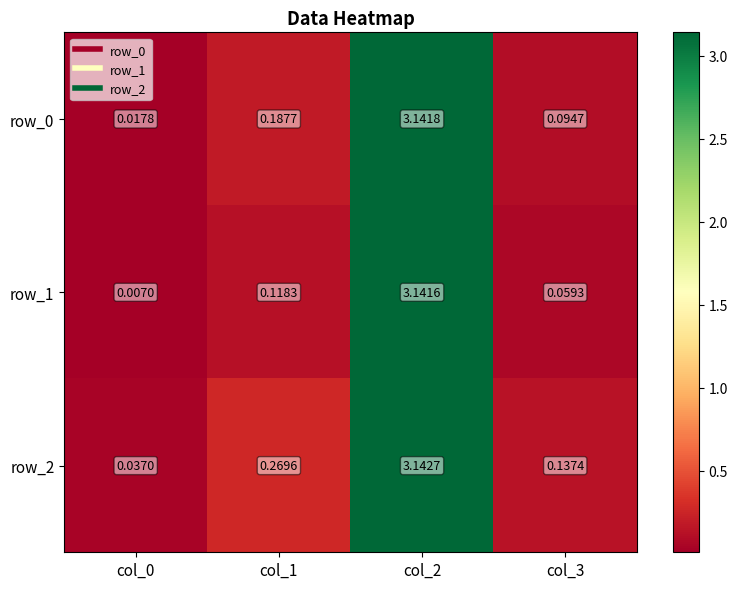

Is the value of row_1 at col_2 greater than the value of row_0 at col_0?

Yes